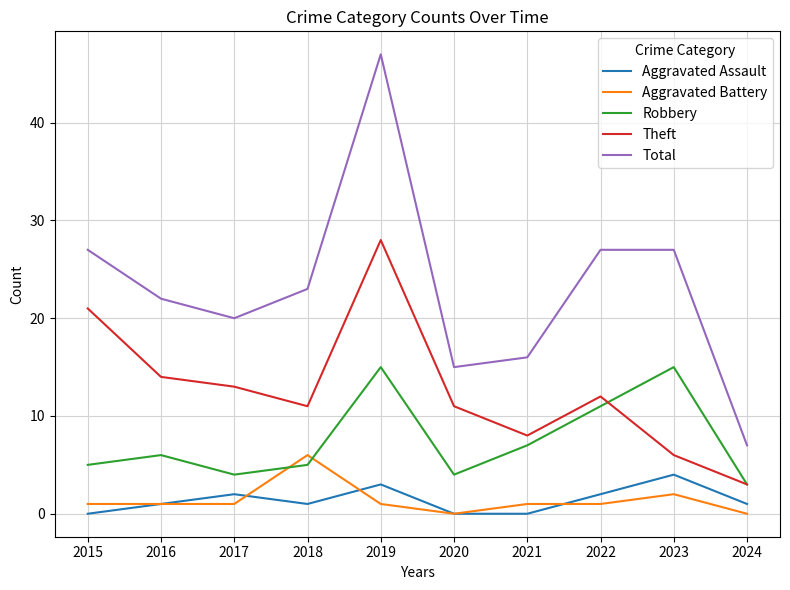

Reading left to right, transcribe all the data shown in this chart.

Aggravated Assault: 0	1	2	1	3	0	0	2	4	1
Aggravated Battery: 1	1	1	6	1	0	1	1	2	0
Robbery: 5	6	4	5	15	4	7	11	15	3
Theft: 21	14	13	11	28	11	8	12	6	3
Total: 27	22	20	23	47	15	16	27	27	7